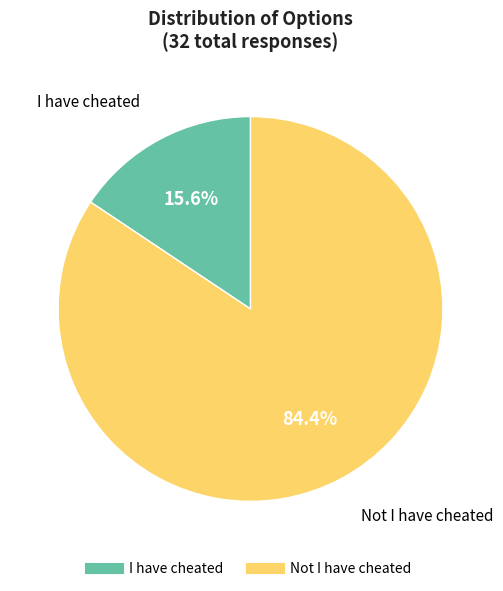

Is it true that Not I have cheated is 84% of the pie?

True